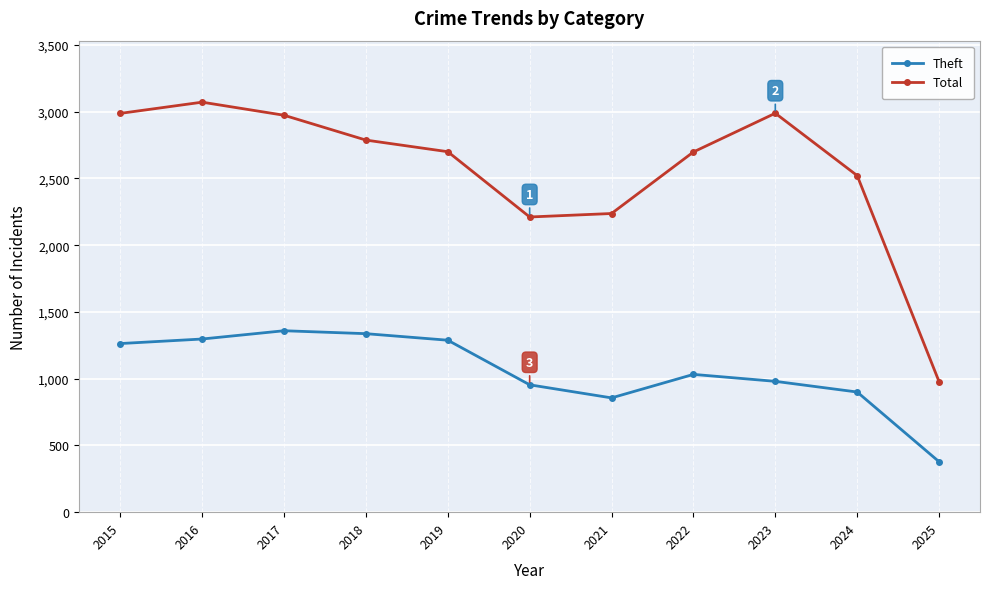

At which category does Theft reach its first local valley?

2021